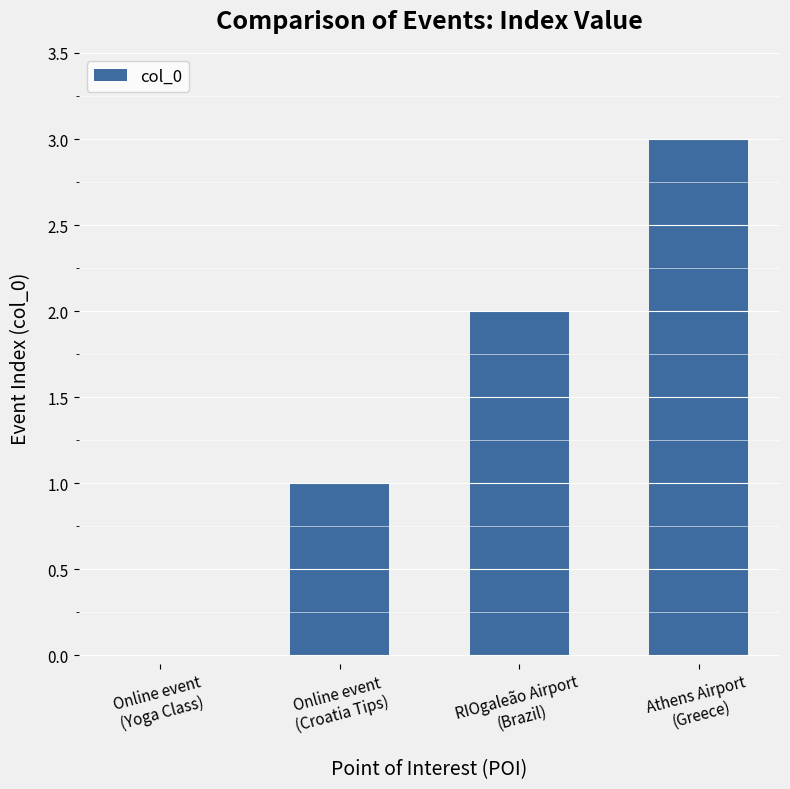

The value at Online event
(Croatia Tips) is 2. True or false?

False